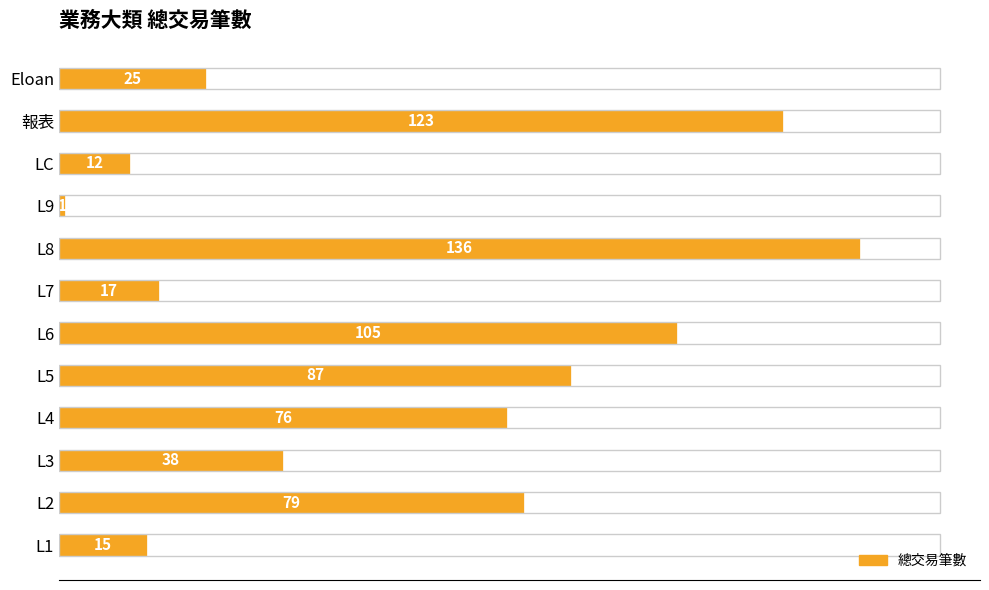

Which category has the lowest value across all series?

L9